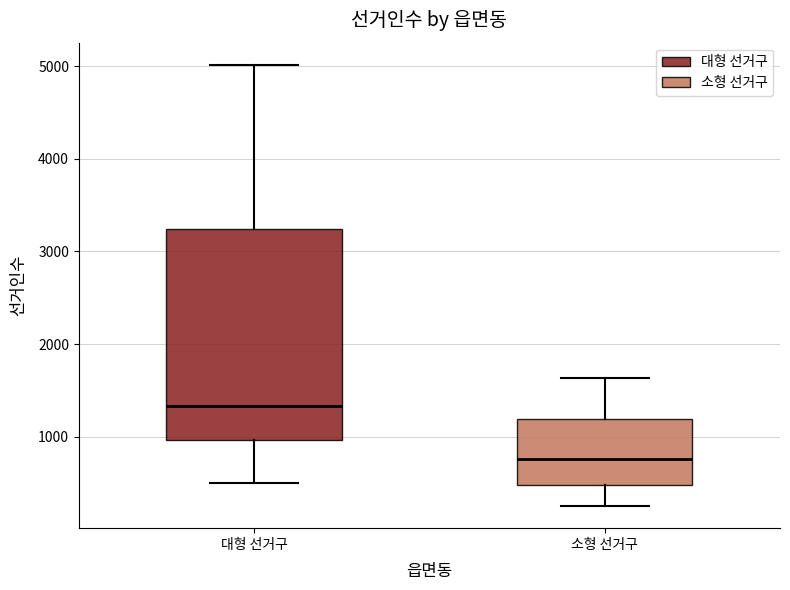

Reading left to right, read every box against the y-axis: the position of its median line, the range the box covers, and the ends of its whiskers. The values are not printed on the chart, so give them approximately, as read against the axis.

대형 선거구: median 1300, box 1000 to 3200, whiskers 500 to 5000
소형 선거구: median 800, box 500 to 1200, whiskers 300 to 1600